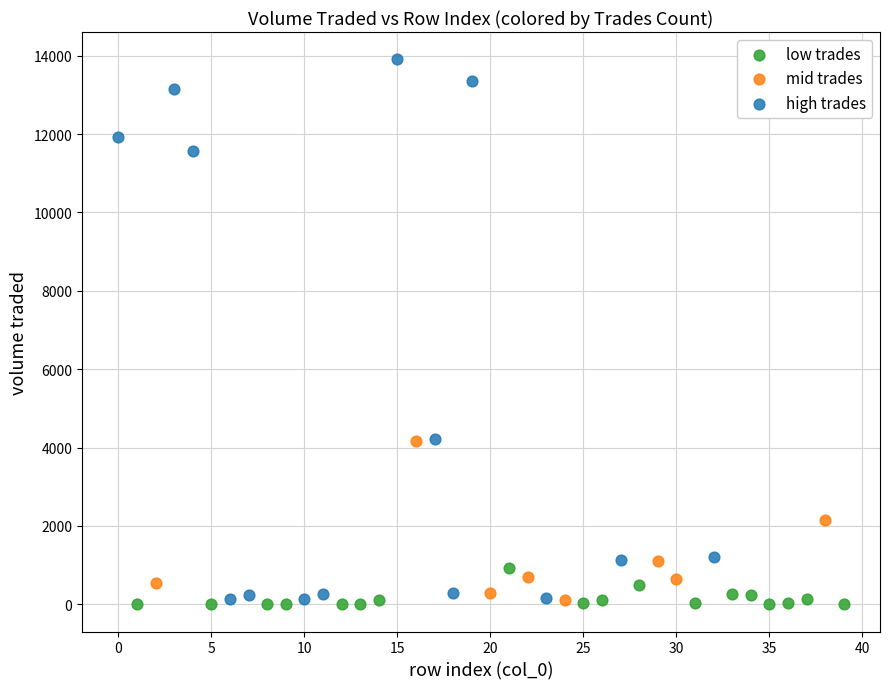

Which series contains the highest Y value?

high trades